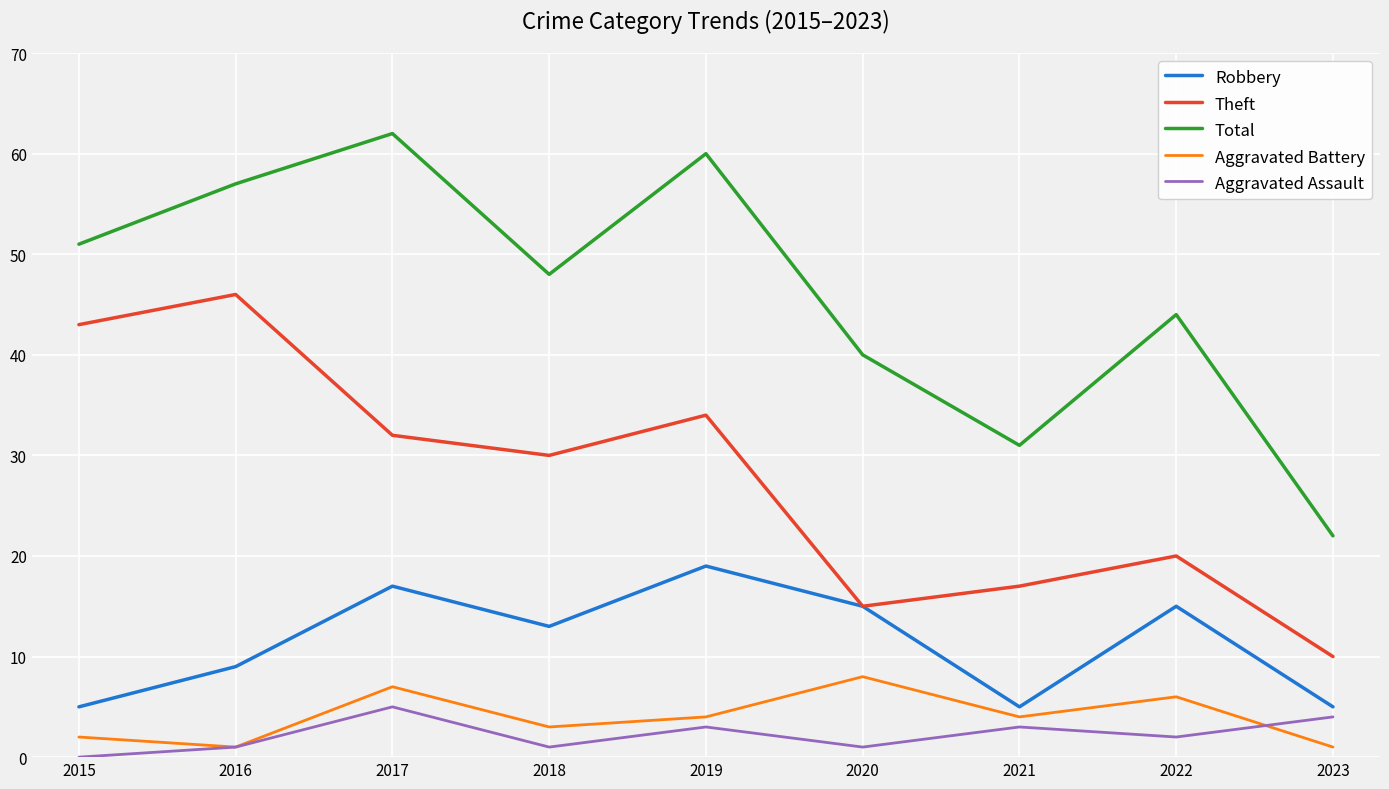

True or false: Total and Theft intersect in this chart.

False